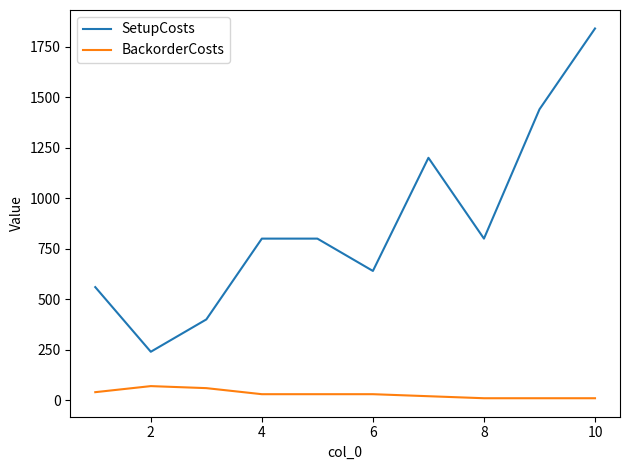

True or false: BackorderCosts and SetupCosts cross at least once.

False